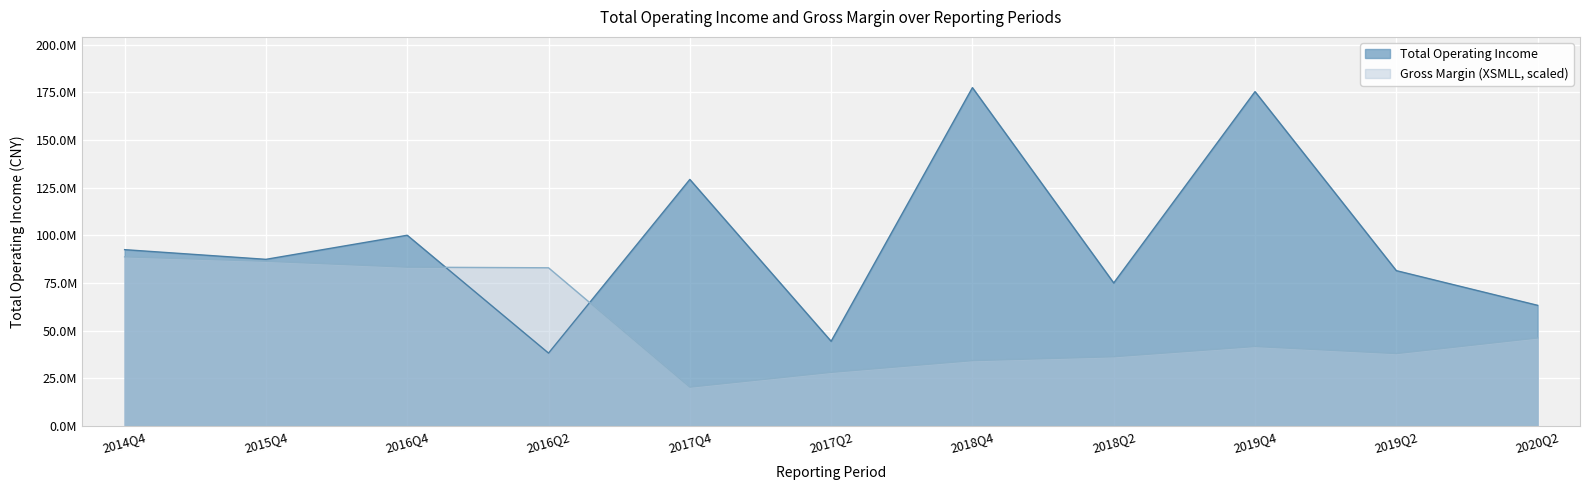

True or false: XSMLL and TOTAL_OPERATE_INCOME cross at least once.

True